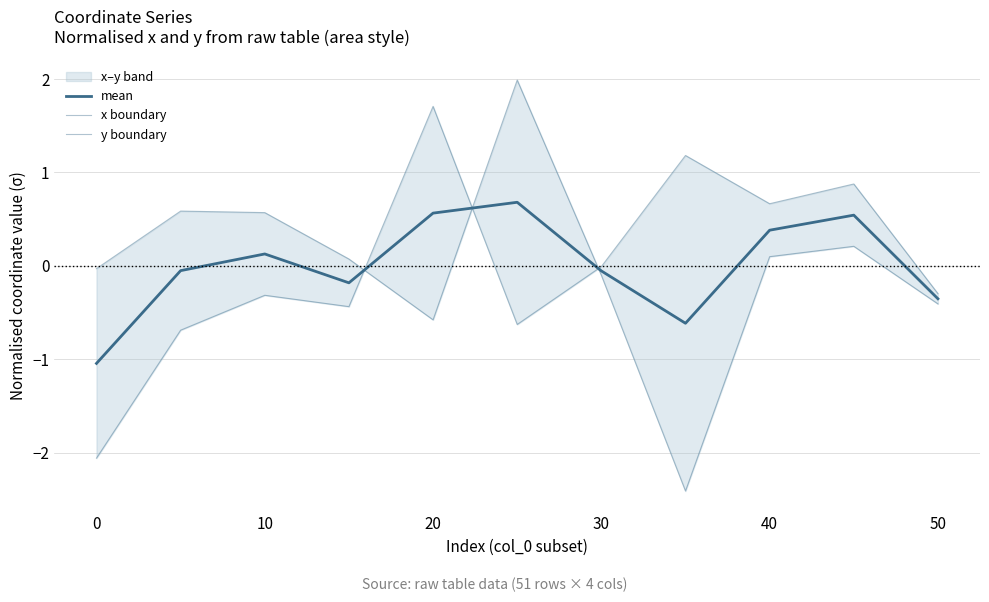

How many lines are shown in the chart?

3